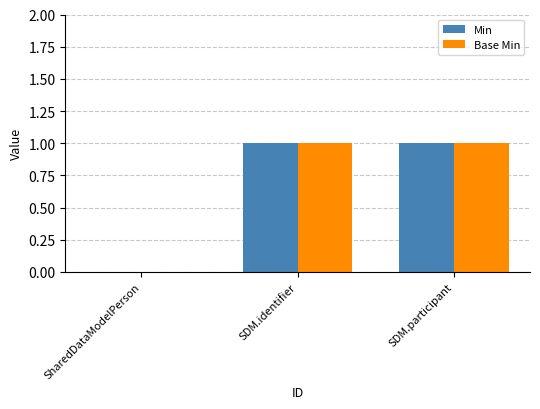

The Base Min series shows 1 at SDM.identifier. True or false?

True